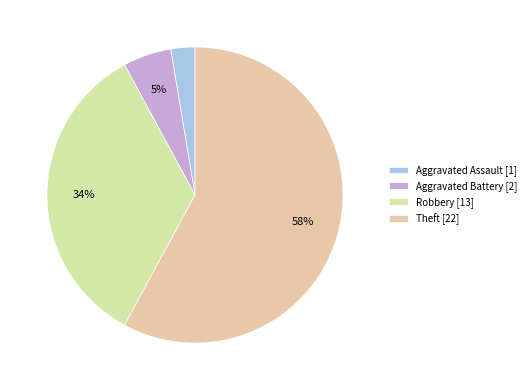

Count the number of slices in the pie.

4